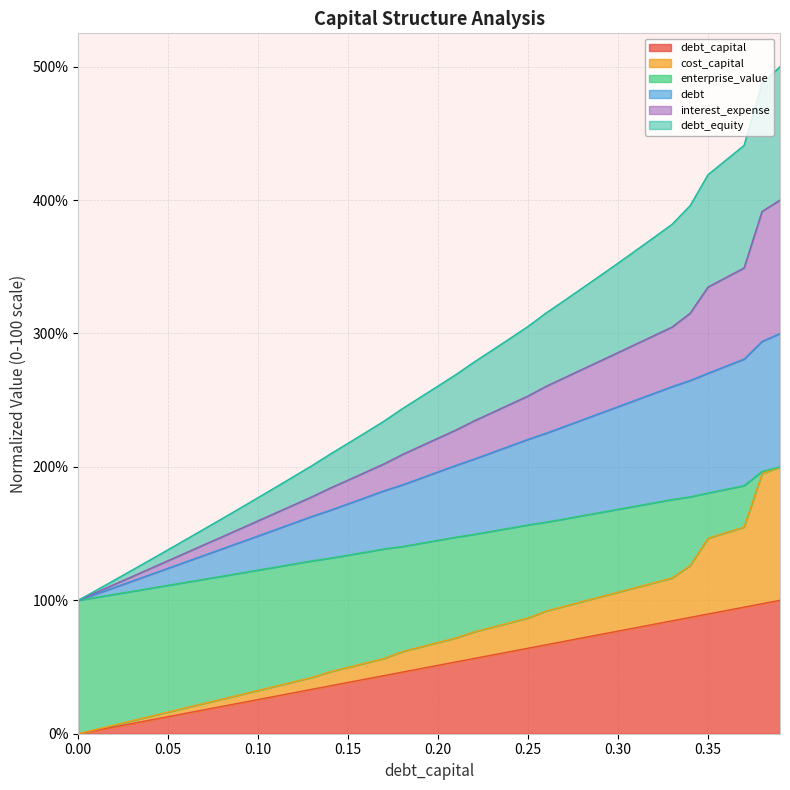

Does the chart have visible grid lines?

Yes